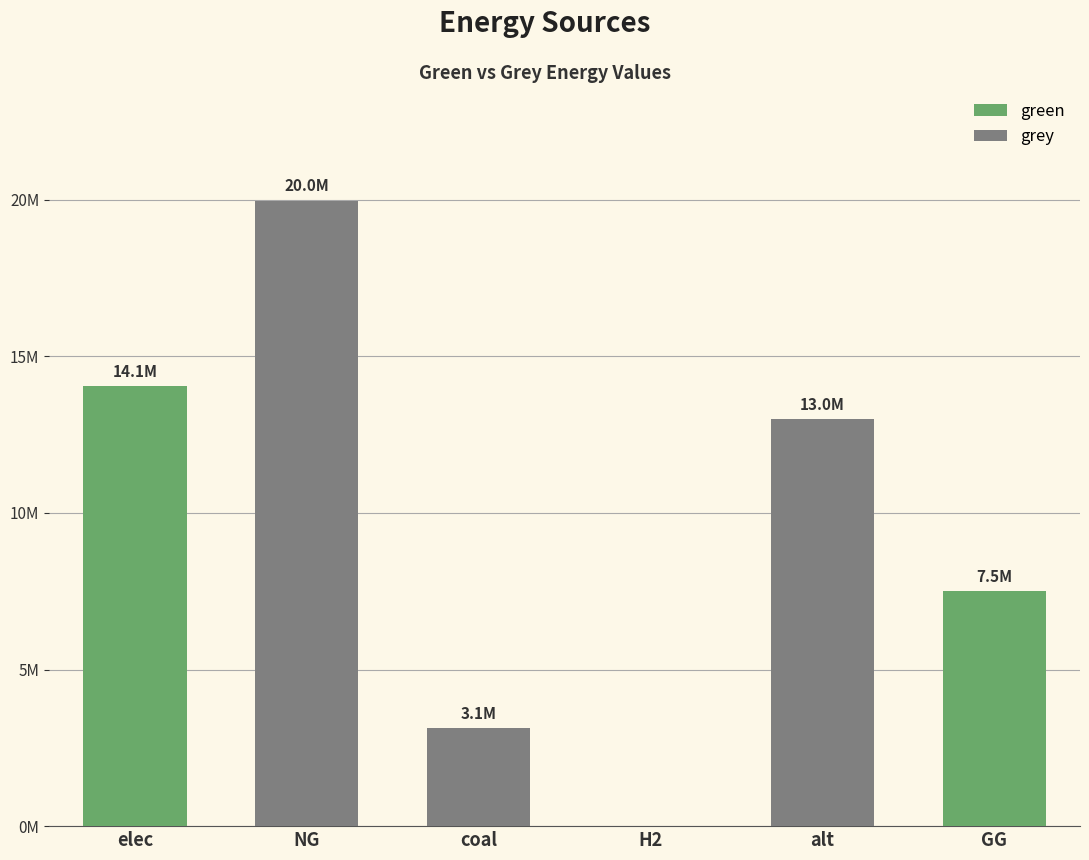

Reading left to right, list all the values displayed in this chart.

green: 14056575.8	0.0	0.0	0.0	0.0	7500000.0
grey: 0.0	19972827.3	3117988.1	0.0	12983709.4	0.0